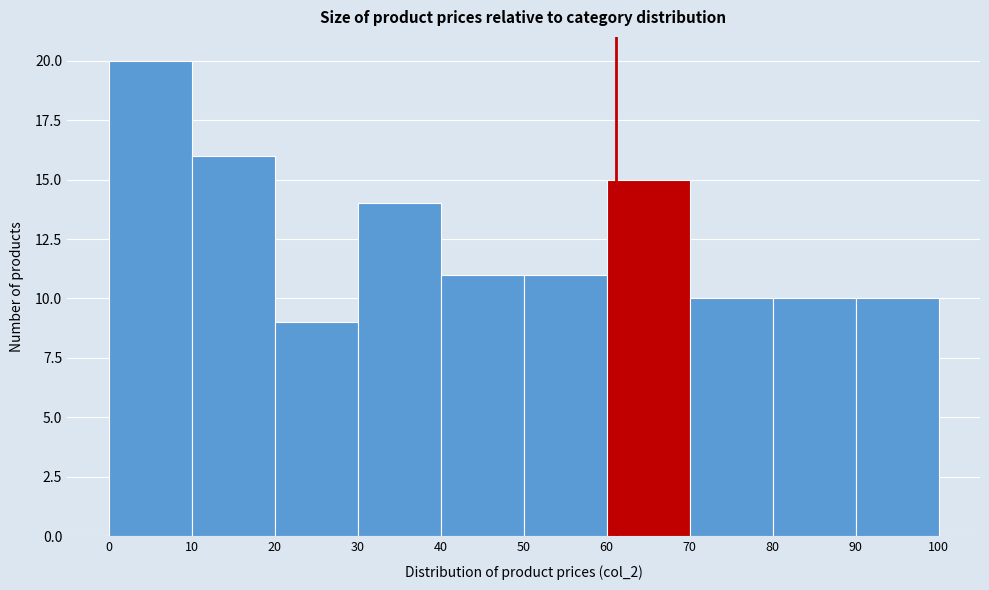

Reading left to right, list every bar in this chart as the range it spans on the x-axis followed by its height. The values are not printed on the chart, so give them approximately, as read against the axis.

0 to 10: 20
10 to 20: 16
20 to 30: 9
30 to 40: 14
40 to 50: 11
50 to 60: 11
60 to 70: 15
70 to 80: 10
80 to 90: 10
90 to 100: 10